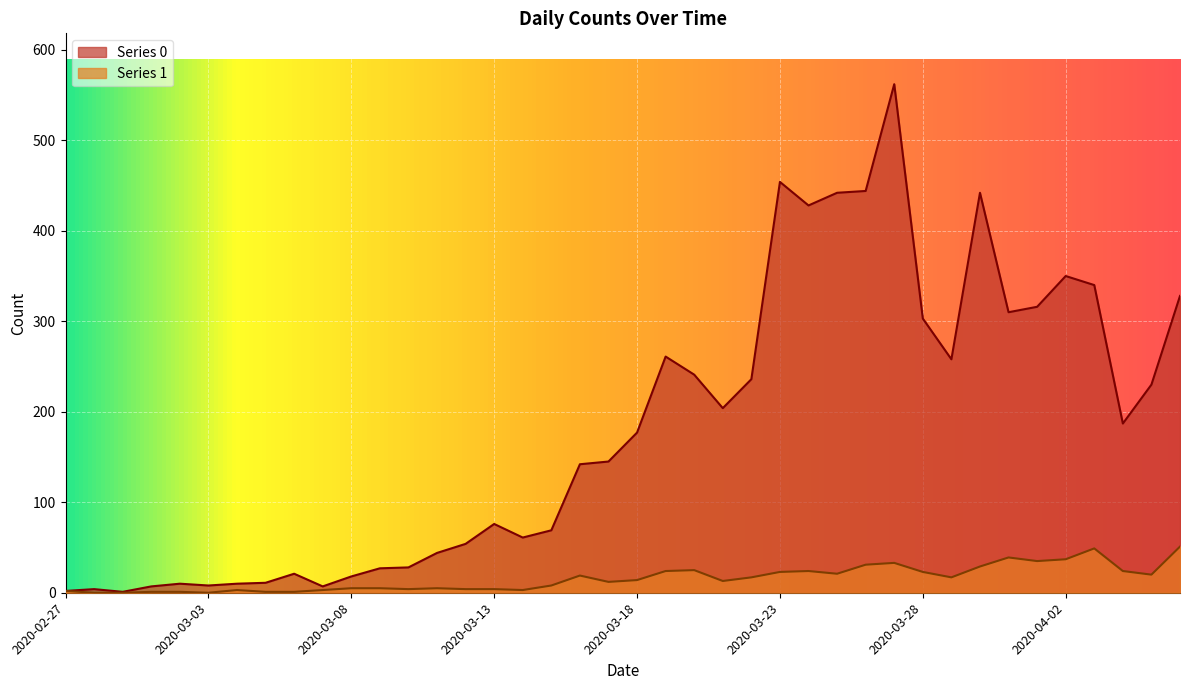

Count the number of categories in the chart.

40